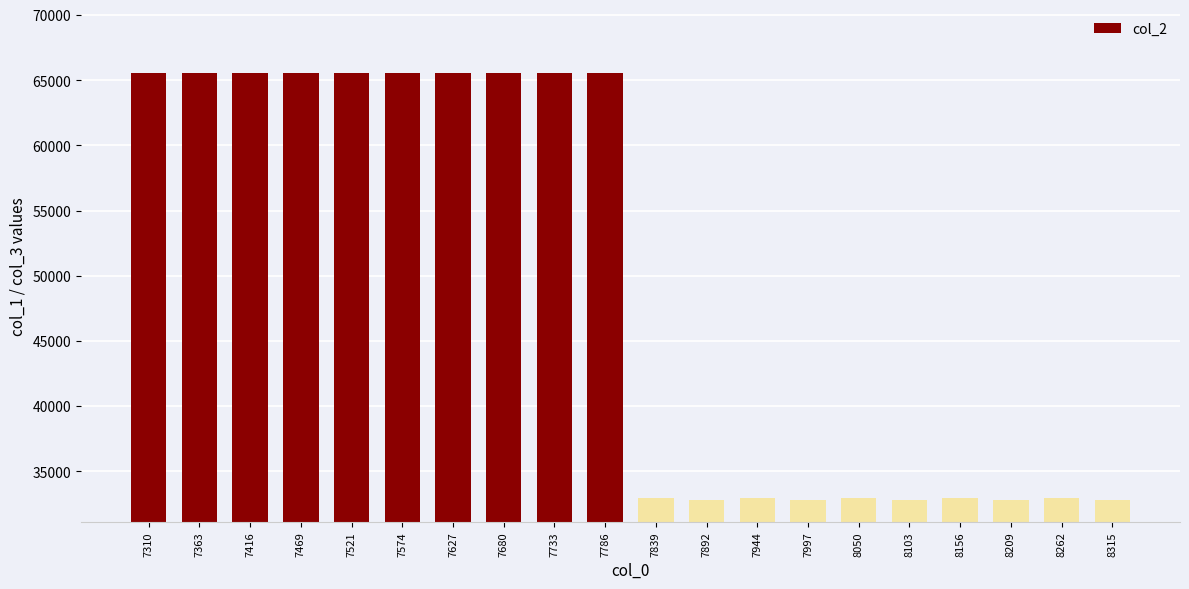

What is the sum of the values at 7786 and 7839?

98494